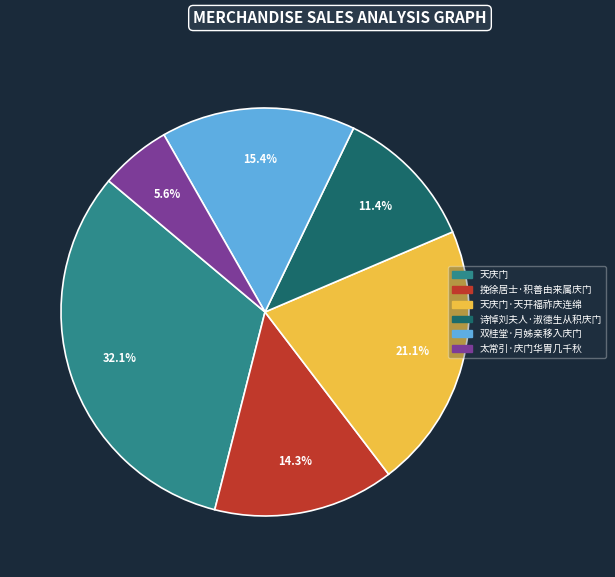

Rank the categories by value from highest to lowest.

天庆门, 天庆门·天开福祚庆连绵, 双桂堂·月姊亲移入庆门, 挽徐居士·积善由来属庆门, 诗悼刘夫人·淑德生从积庆门, 太常引·庆门华胄几千秋